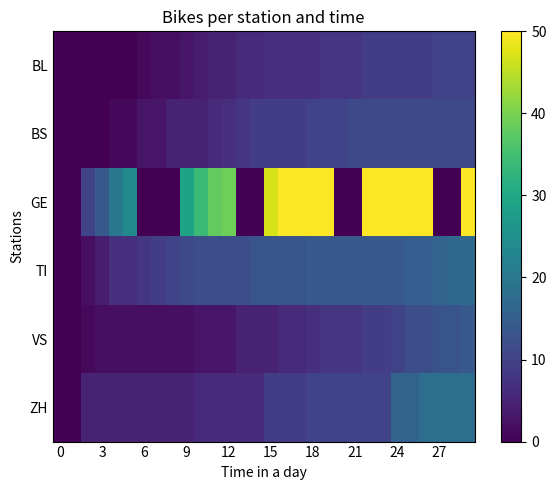

Reading right to left, what are all the values shown in this chart?

BL: 10	10	10	9	9	9	9	9	8	8	8	7	7	7	7	6	6	5	5	4	3	2	2	1	0	0	0	0	0	0
BS: 11	11	11	11	11	11	11	11	11	10	10	10	9	9	9	9	8	7	6	5	5	5	3	3	1	1	0	0	0	0
GE: 89	0	0	89	88	81	80	80	0	0	73	54	51	50	47	0	0	39	38	34	29	0	0	0	24	20	14	10	0	0
TI: 17	17	16	15	15	14	14	14	14	14	14	14	13	13	13	13	12	12	12	12	11	10	9	8	7	7	4	2	0	0
VS: 14	13	13	12	12	10	9	9	8	8	8	7	6	6	5	5	5	3	3	3	2	2	2	2	2	2	2	1	0	0
ZH: 18	18	18	18	16	16	10	10	10	10	10	10	9	9	9	6	6	6	6	6	5	5	5	5	5	5	5	5	0	0